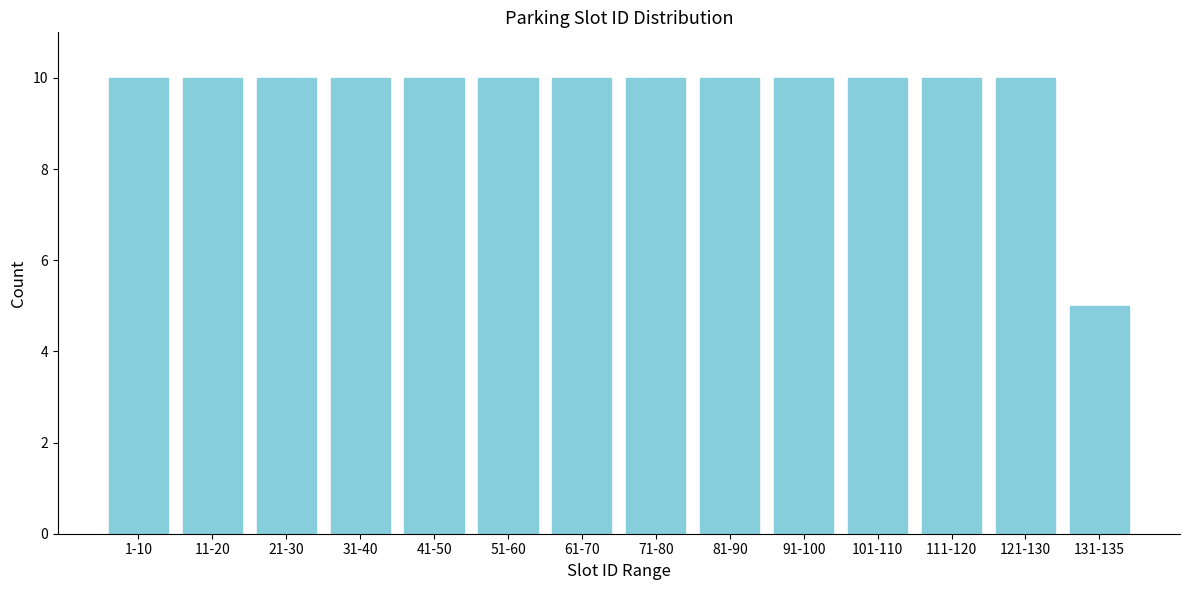

Reading left to right, transcribe all the data shown in this chart.

1-10=10	11-20=10	21-30=10	31-40=10	41-50=10	51-60=10	61-70=10	71-80=10	81-90=10	91-100=10	101-110=10	111-120=10	121-130=10	131-135=5